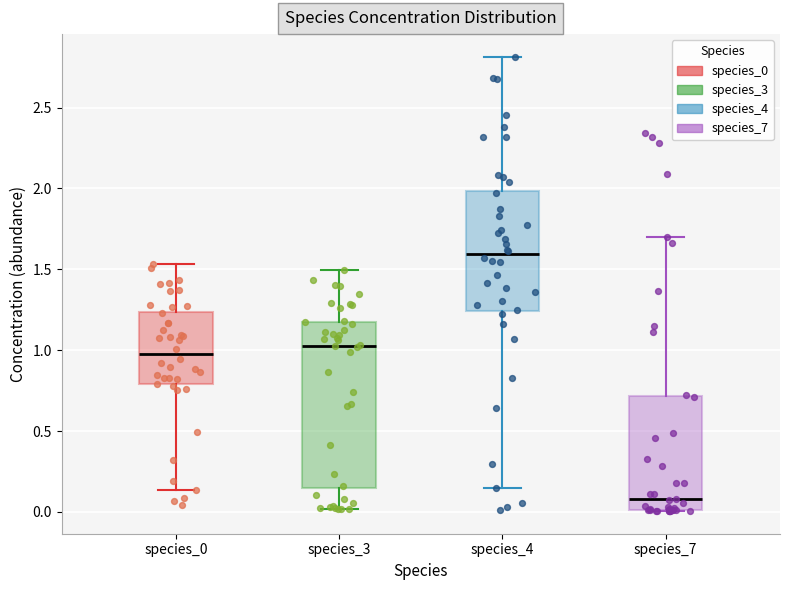

Which box has the lowest median line?

species_7